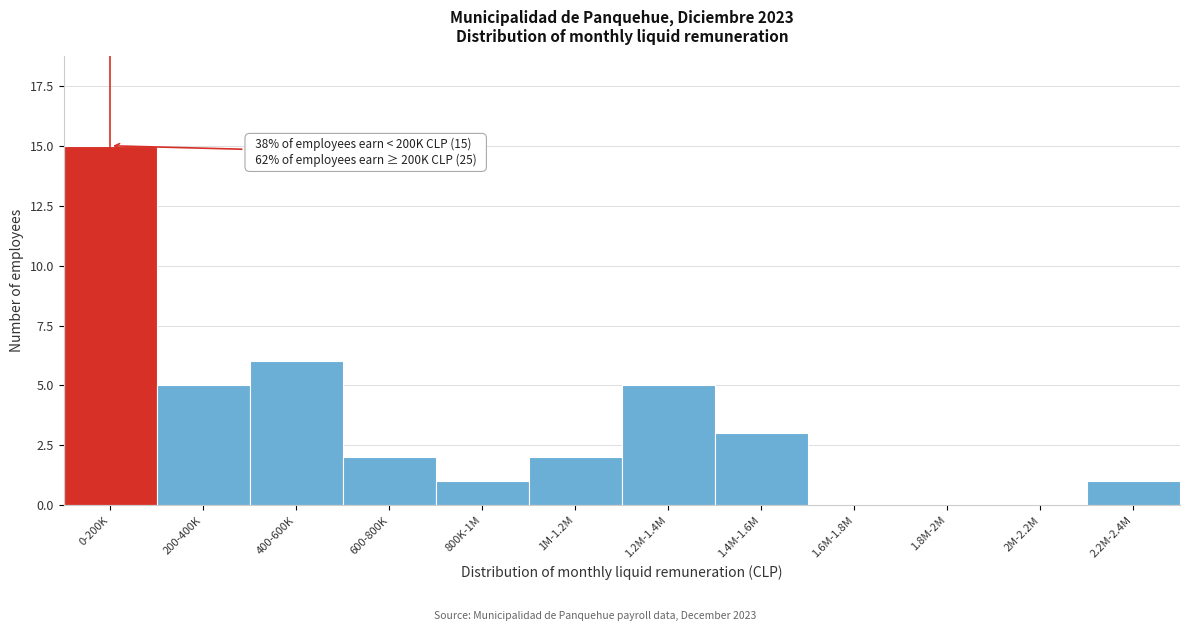

Reading right to left, list all the values displayed in this chart.

2.2M-2.4M=1	2M-2.2M=0	1.8M-2M=0	1.6M-1.8M=0	1.4M-1.6M=3	1.2M-1.4M=5	1M-1.2M=2	800K-1M=1	600-800K=2	400-600K=6	200-400K=5	0-200K=15